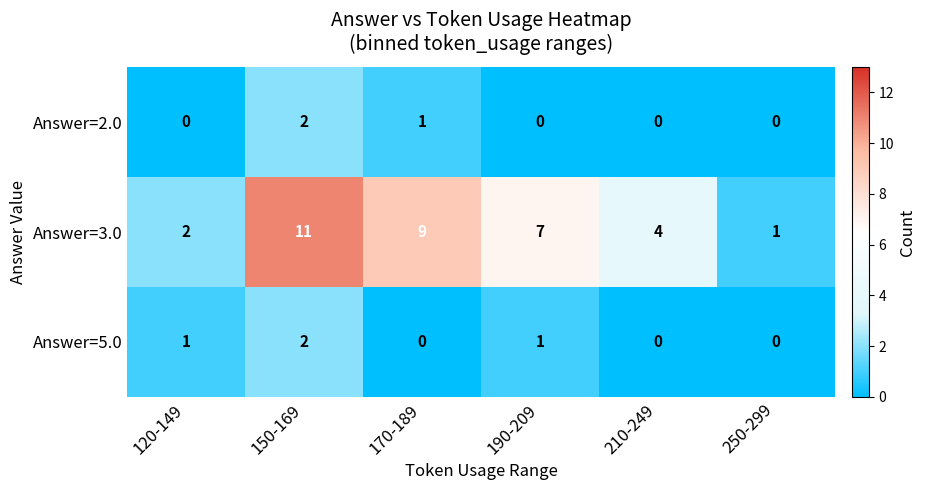

Which category has the highest value across all series?

150-169